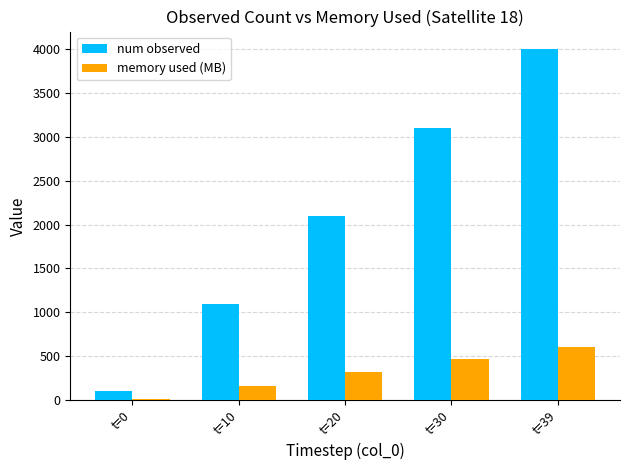

How many data points in num observed are less than 2100?

2